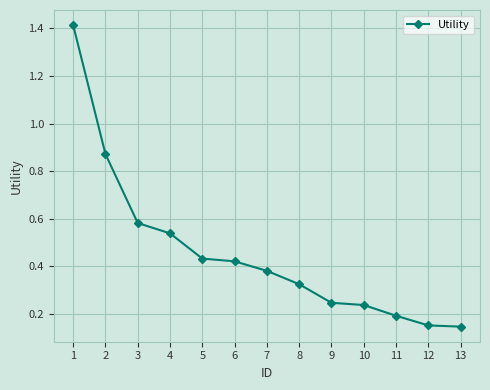

Is it true that the value at 4 is 0.4?

False